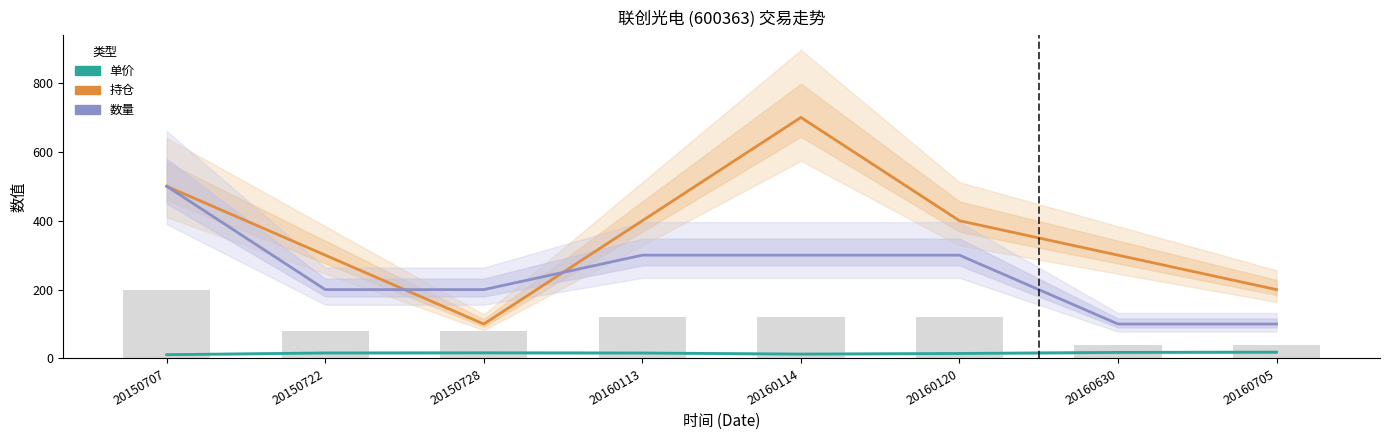

What is the difference between the highest and lowest values at 20150707?

489.0